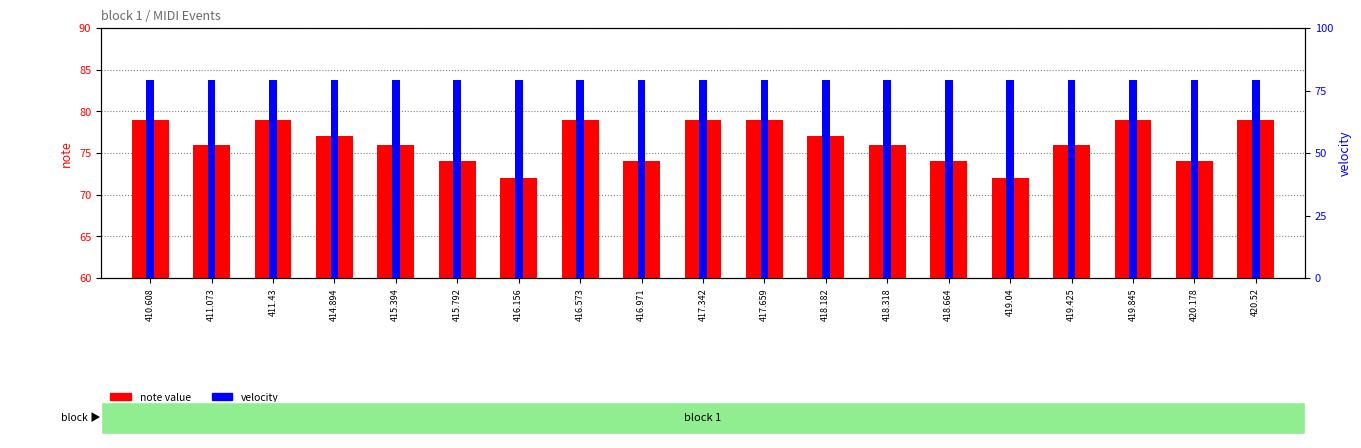

What is the label of the 13th bar from the right?

416.156